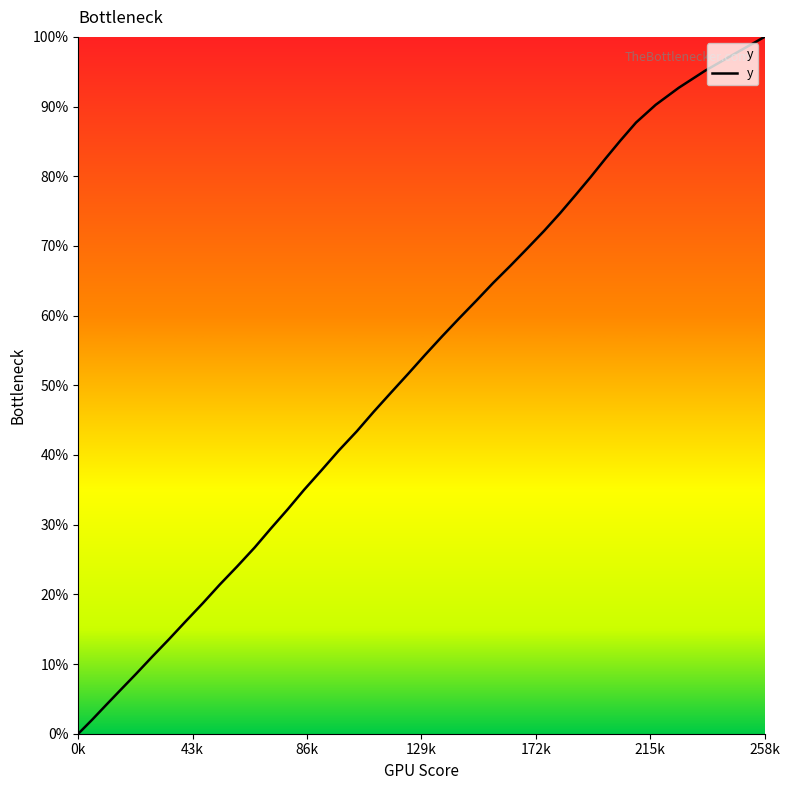

What is the difference between the maximum and minimum values?

100.0